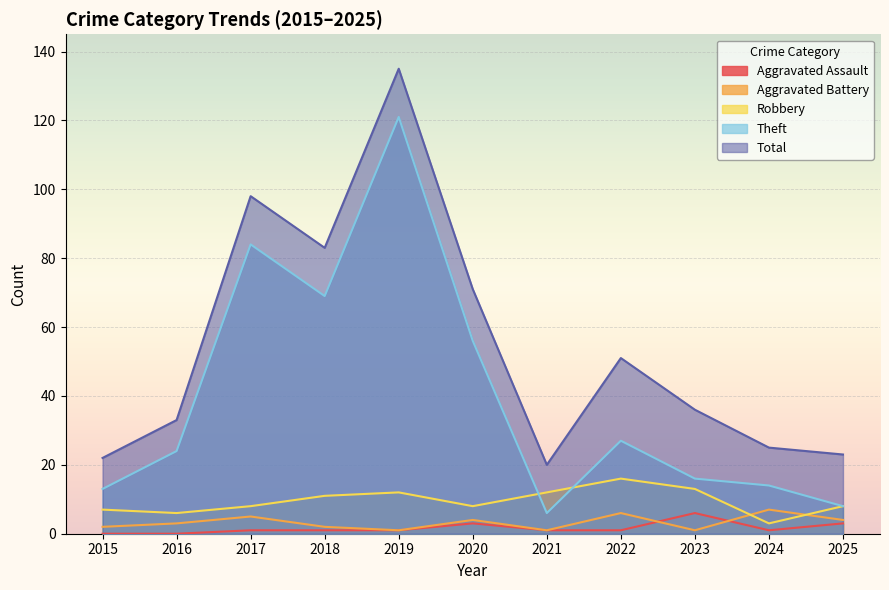

At which label is Aggravated Assault closest to 3?

2020